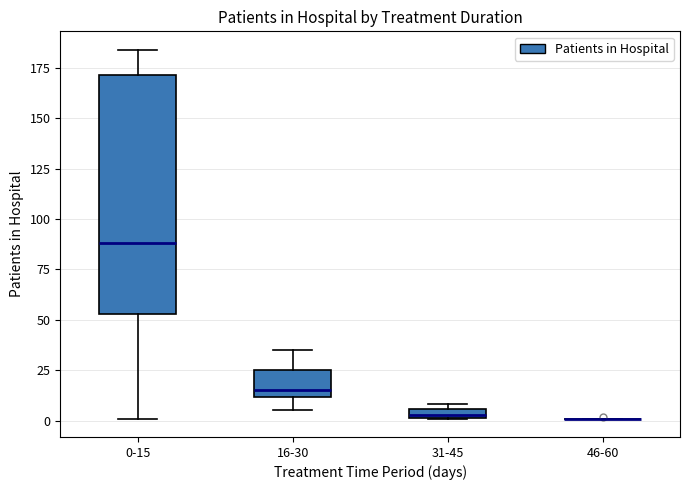

Where is the upper edge of the box for 0-15 on the y-axis? The values are not printed on the chart, so give them approximately, as read against the axis.

170